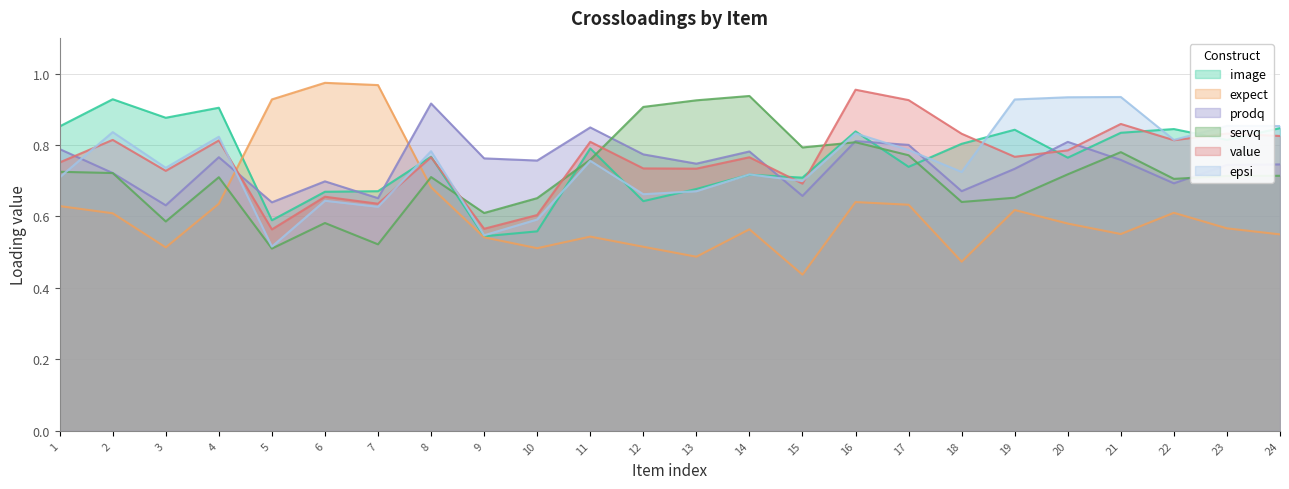

Which series has the largest total across all categories?

crossloadings.value